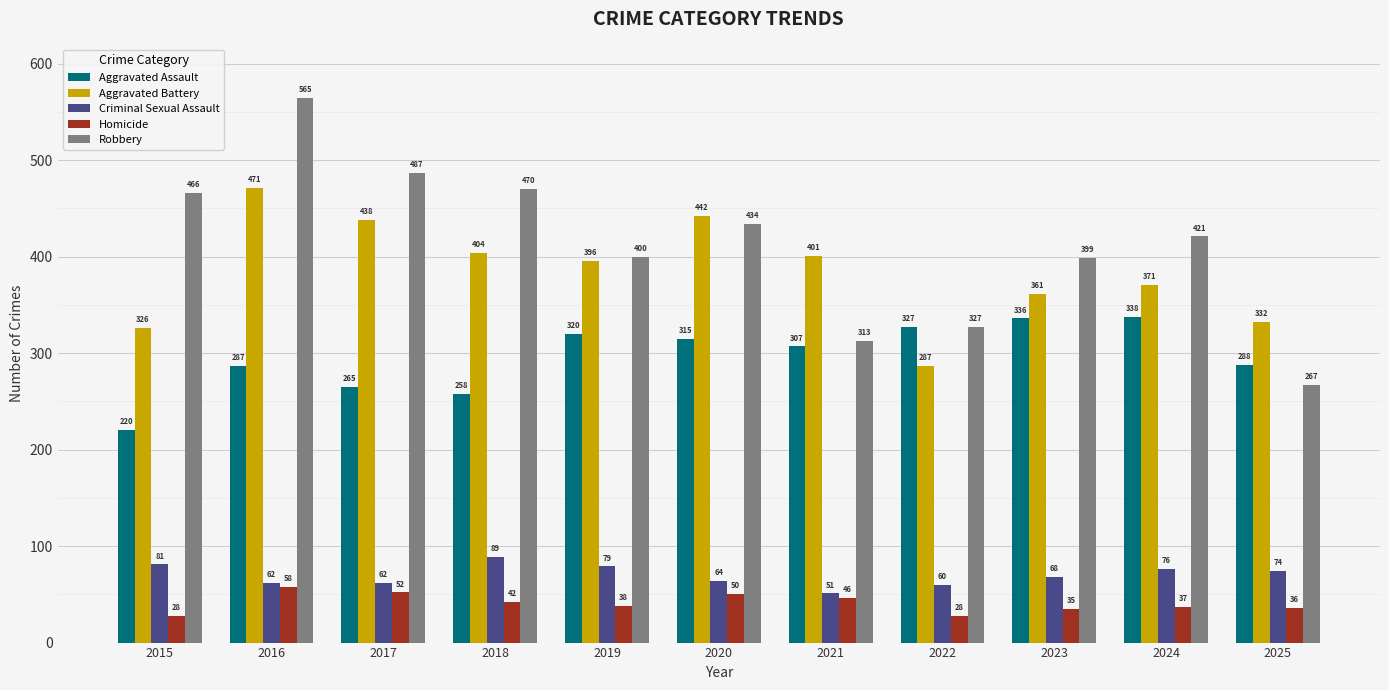

Reading left to right, extract all data points from this chart.

Aggravated Assault: 2015=220	2016=287	2017=265	2018=258	2019=320	2020=315	2021=307	2022=327	2023=336	2024=338	2025=288
Aggravated Battery: 2015=326	2016=471	2017=438	2018=404	2019=396	2020=442	2021=401	2022=287	2023=361	2024=371	2025=332
Criminal Sexual Assault: 2015=81	2016=62	2017=62	2018=89	2019=79	2020=64	2021=51	2022=60	2023=68	2024=76	2025=74
Homicide: 2015=28	2016=58	2017=52	2018=42	2019=38	2020=50	2021=46	2022=28	2023=35	2024=37	2025=36
Robbery: 2015=466	2016=565	2017=487	2018=470	2019=400	2020=434	2021=313	2022=327	2023=399	2024=421	2025=267